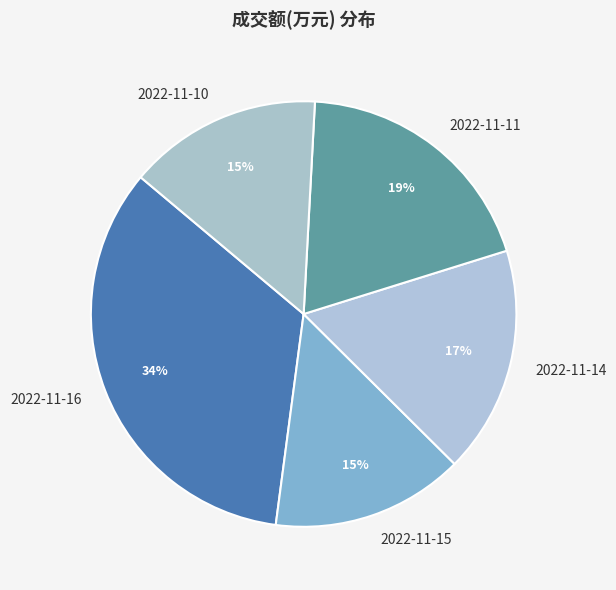

To the nearest percent, what is the difference between the largest and smallest slice percentages?

19%